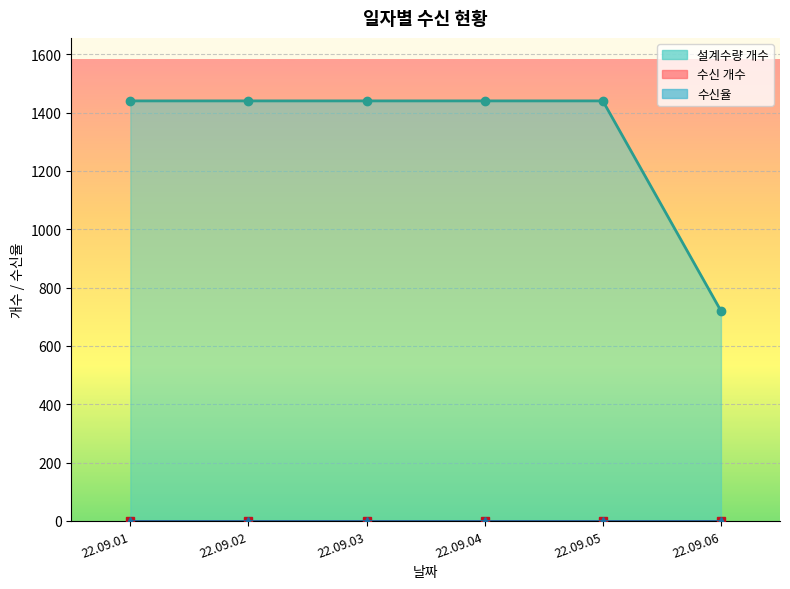

Reading left to right, extract all data points from this chart.

설계수량 개수: 1440	1440	1440	1440	1440	720
수신 개수: 0	0	0	0	0	0
수신율: 0	0	0	0	0	0